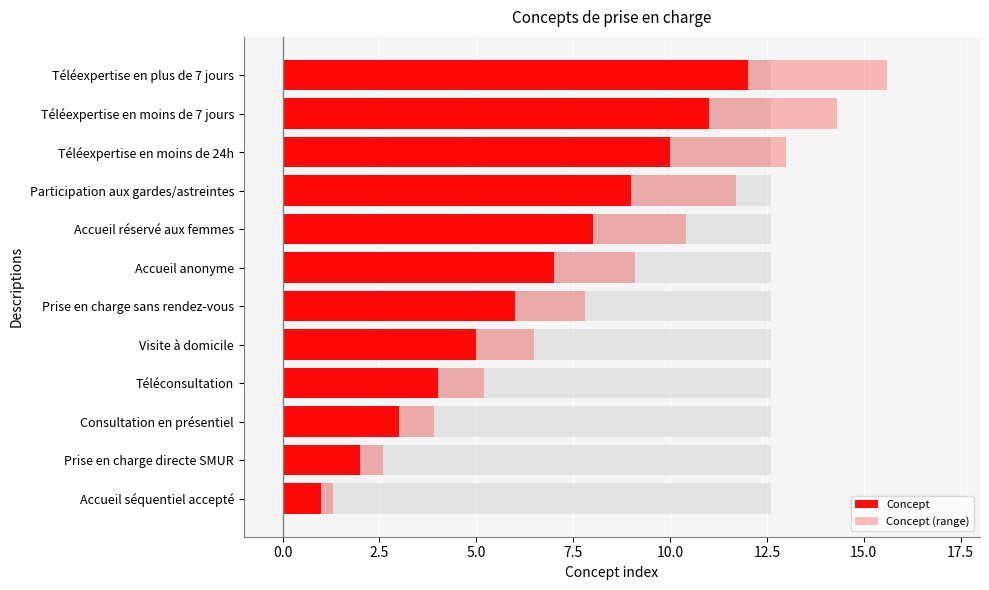

What is the maximum value shown in the chart?

15.6